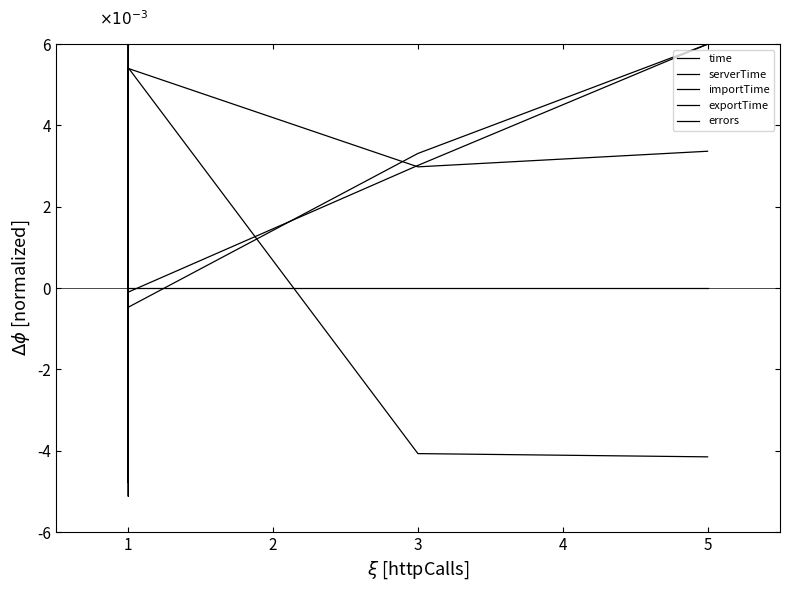

How many lines are shown in the chart?

5